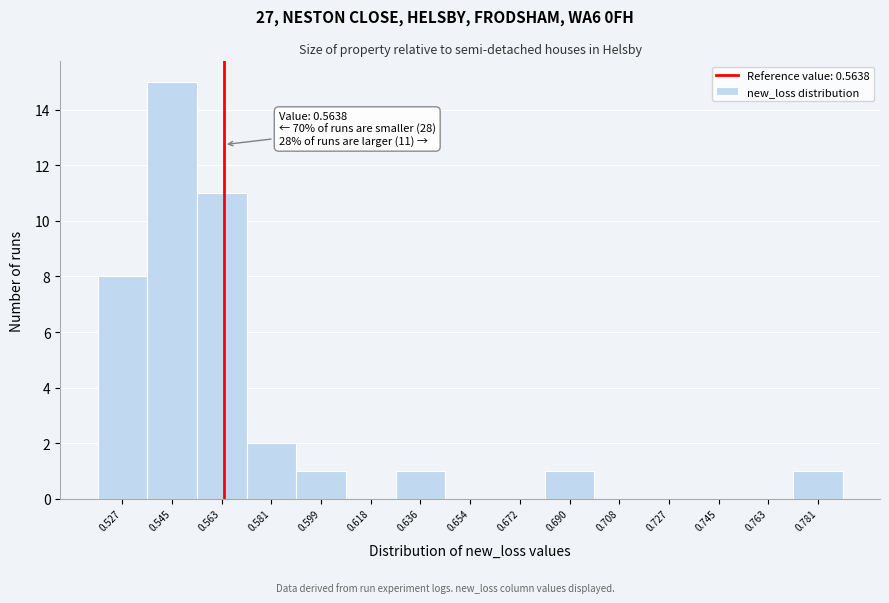

Which range on the x-axis has the tallest bar?

0.536 to 0.554